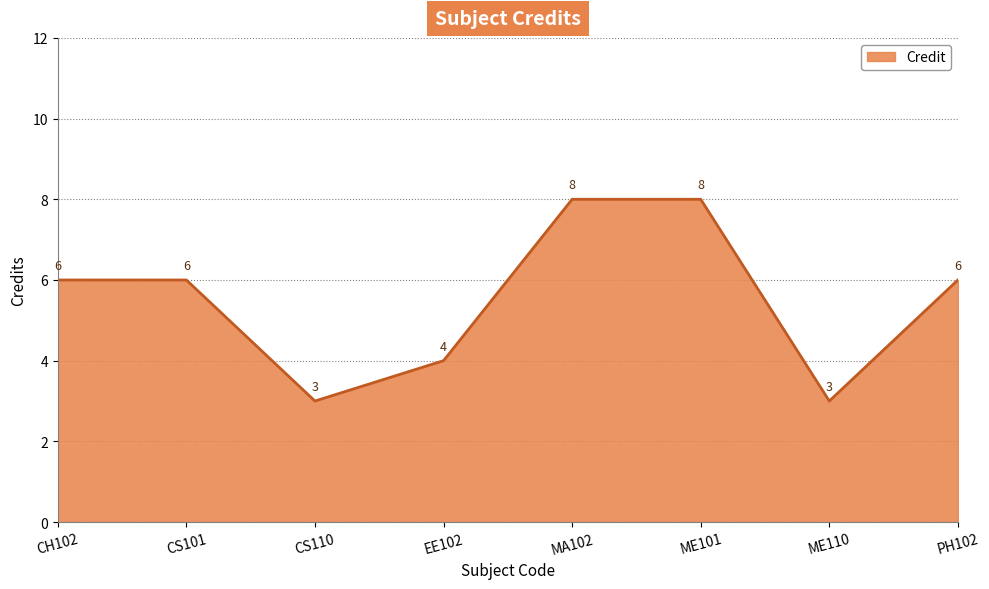

What position from the left is ME101?

6